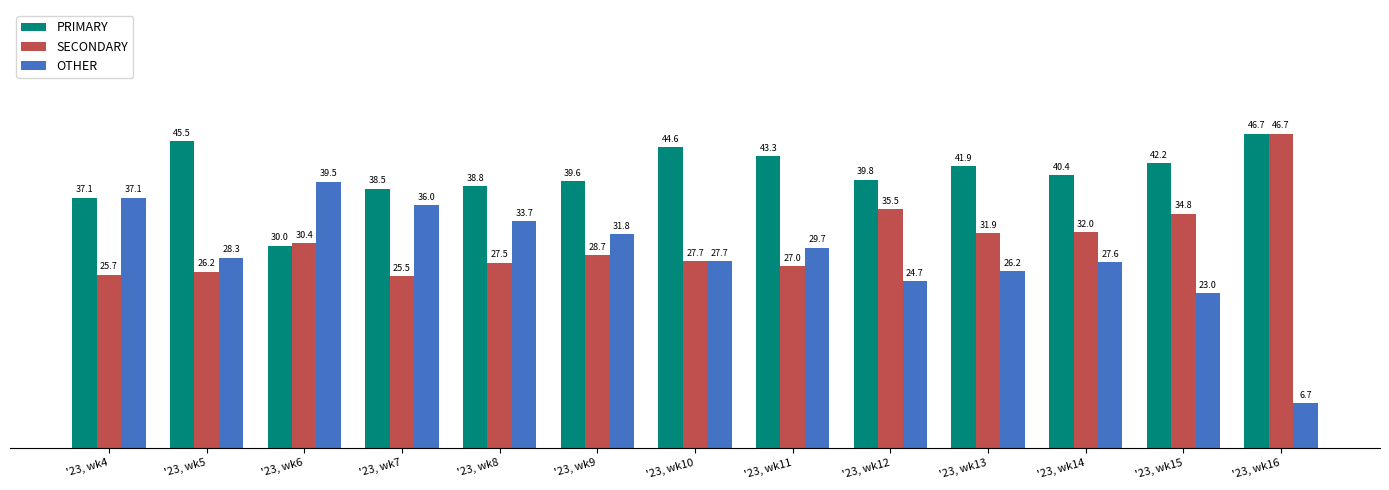

Are the bars grouped side by side (vs. stacked)?

Yes